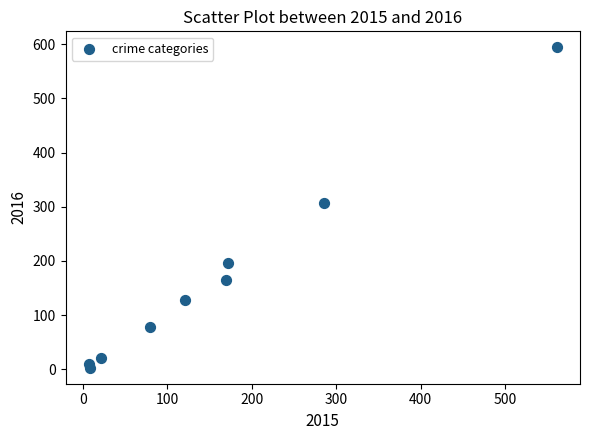

What Y value in the scatter plot is closest to 298?

307